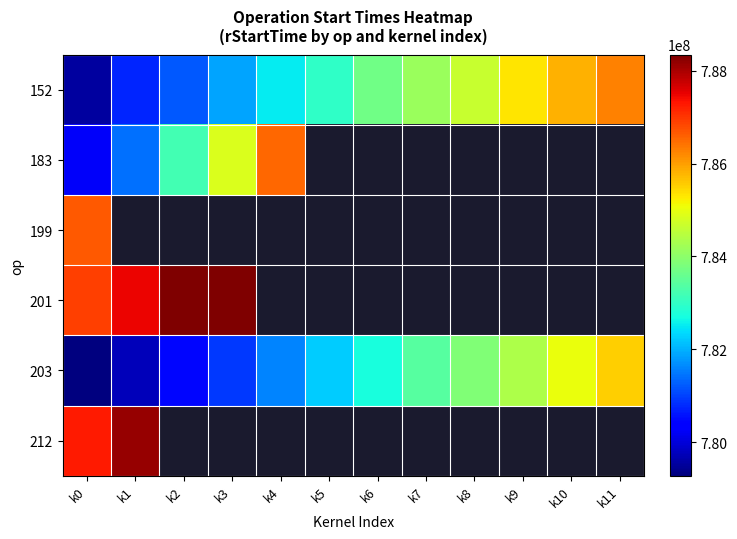

How many data points does each series have?

12